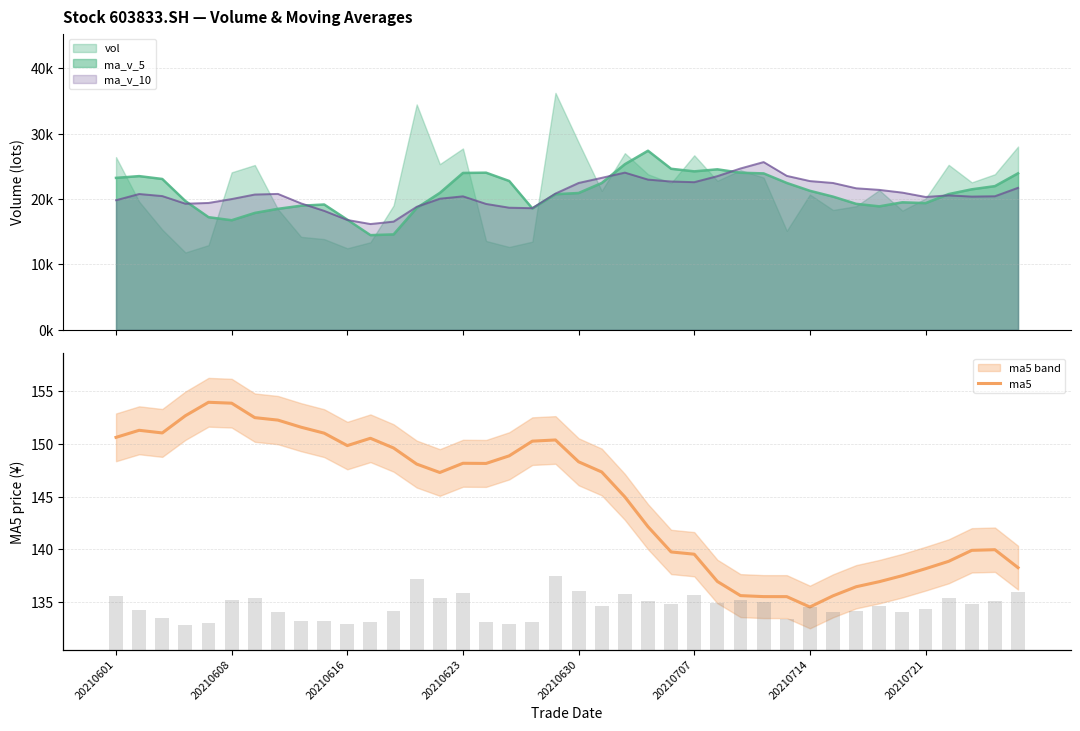

How many data points in vol bars are less than 21352?

20